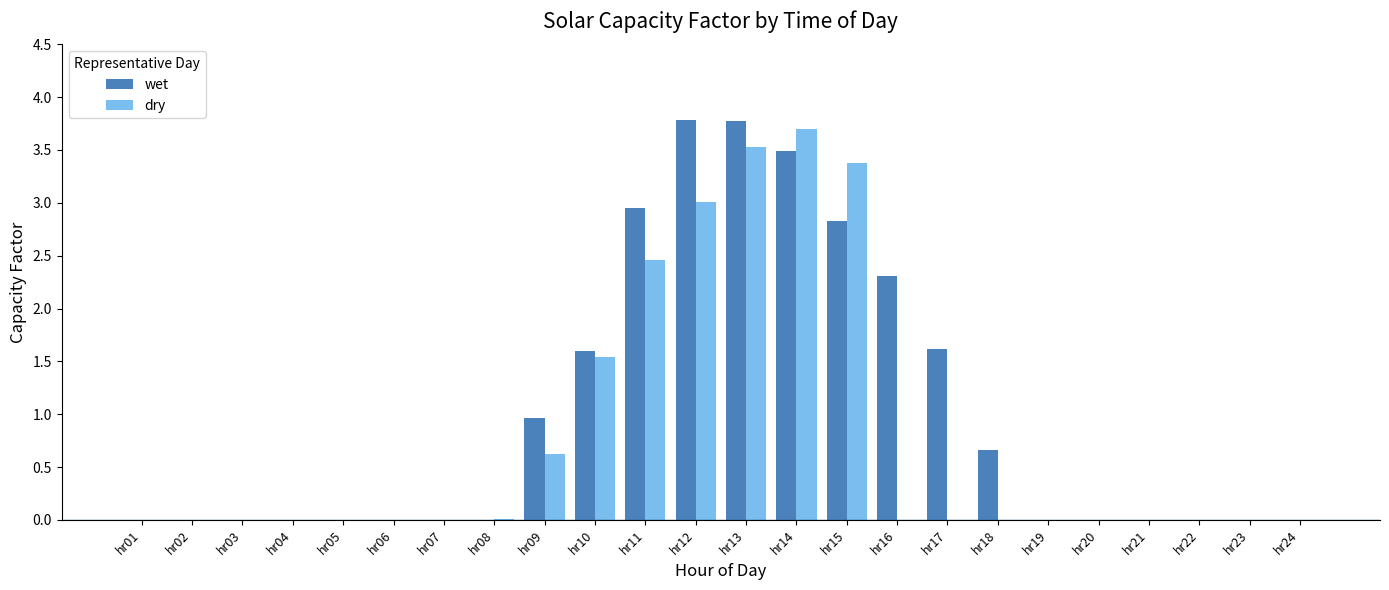

Which series has the largest total across all categories?

wet